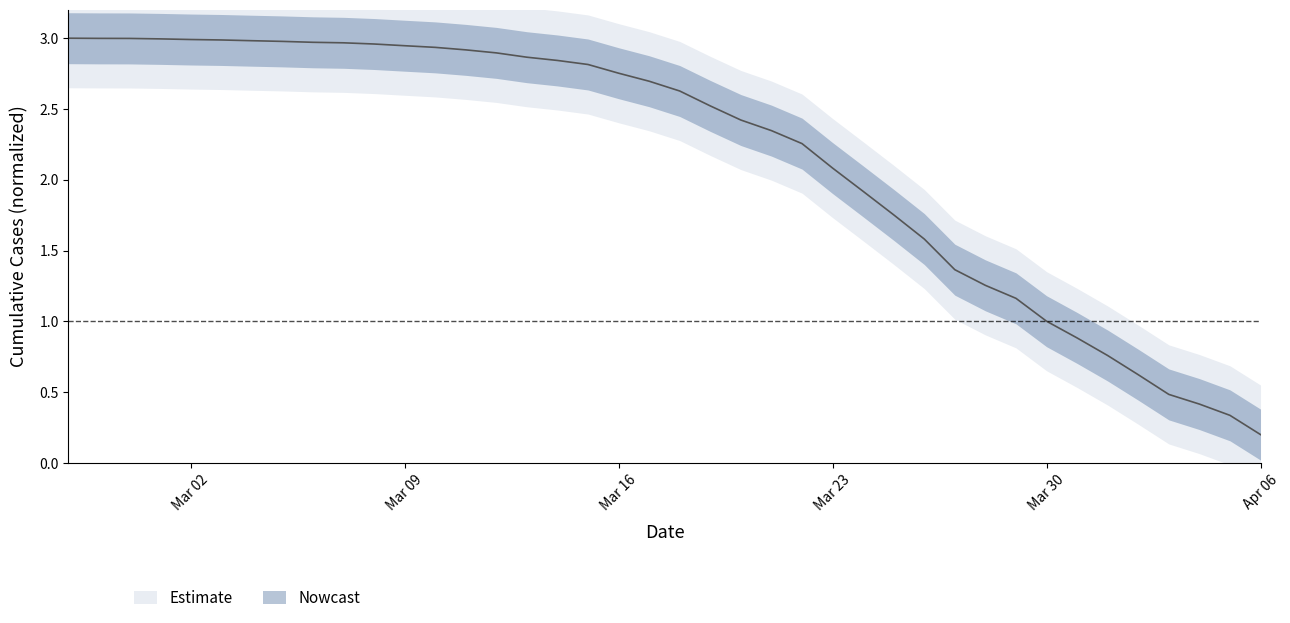

What is the difference between the maximum and minimum values?

2.8